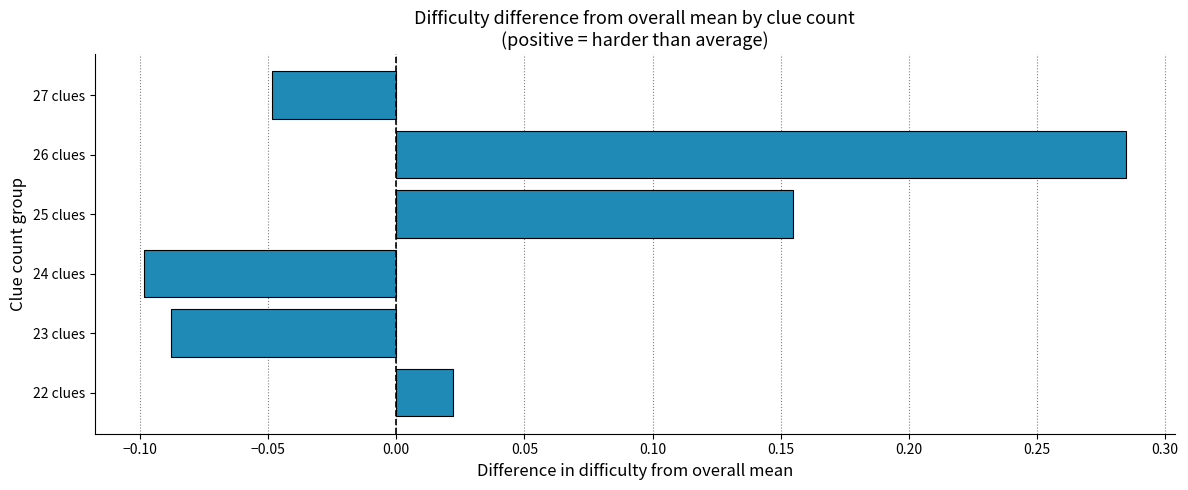

What is the difference between the maximum and minimum values?

0.4